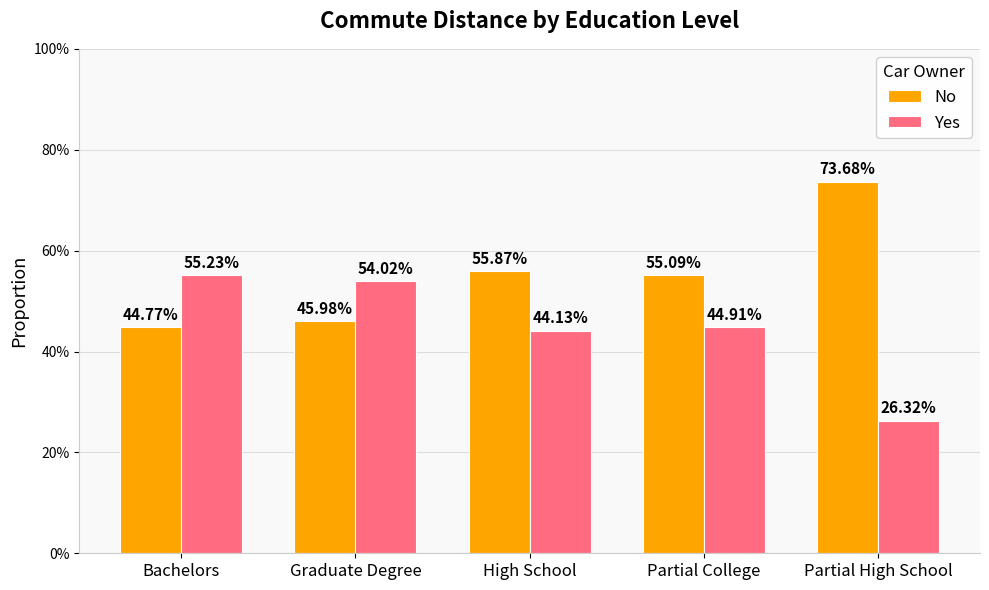

Are the bars grouped side by side (vs. stacked)?

Yes